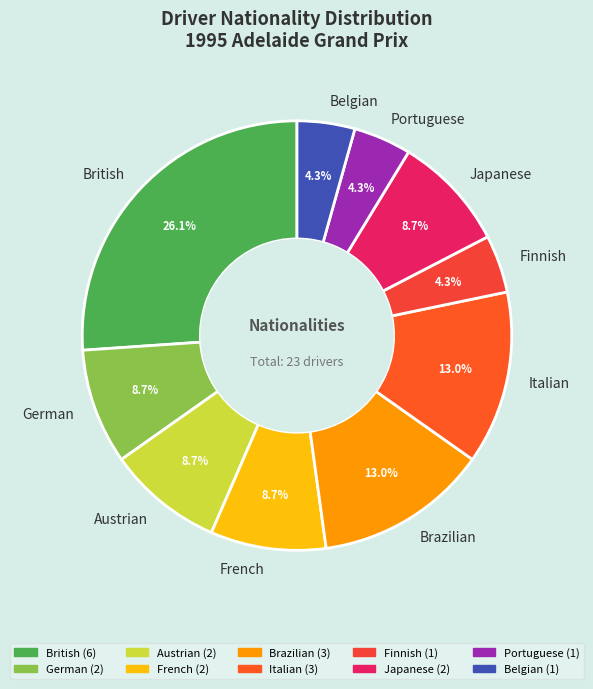

To the nearest percent, what portion does Brazilian represent?

13%